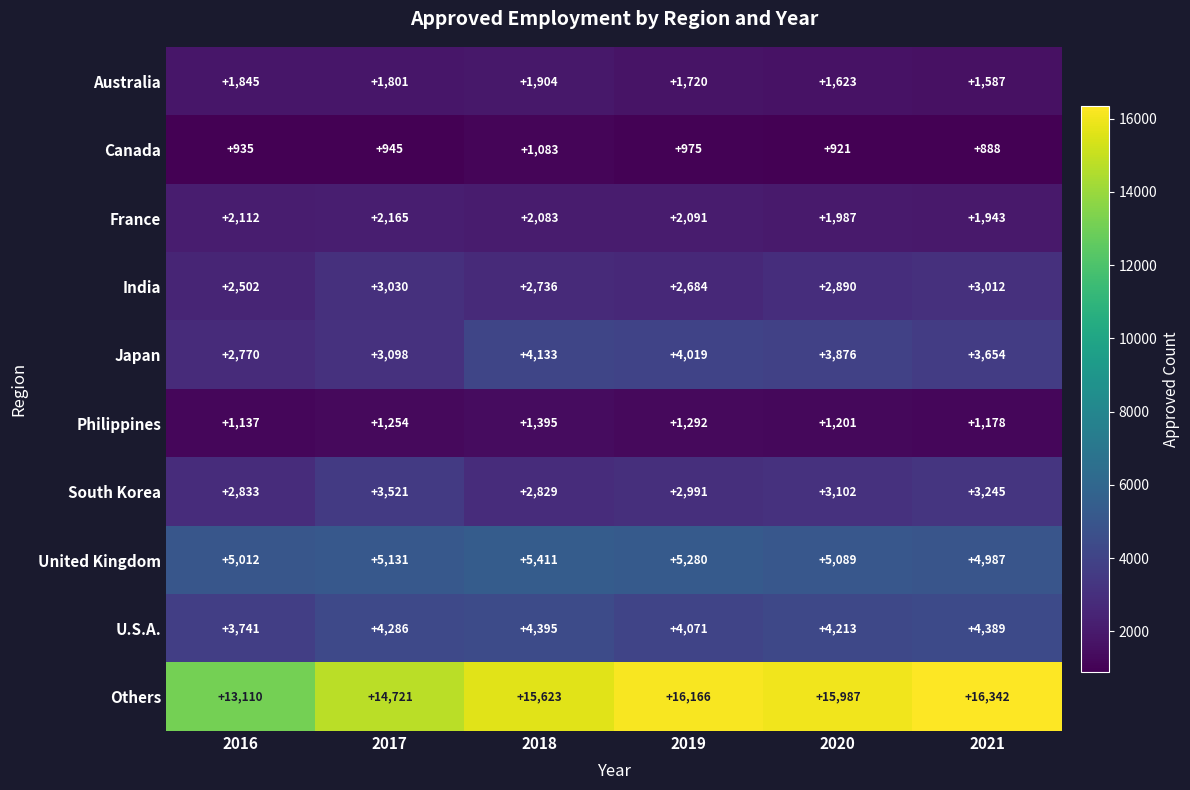

Is it true that India equals 3030 at 2017?

True